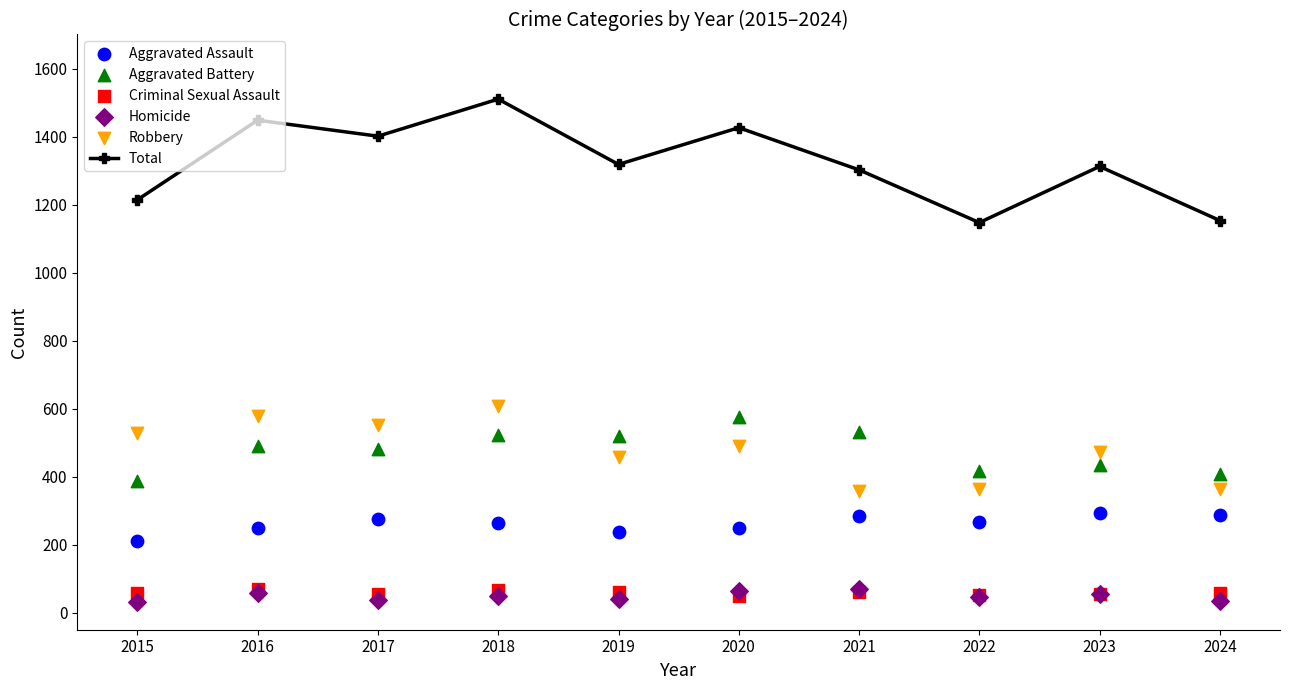

At which category is the sum across all series the highest?

2018